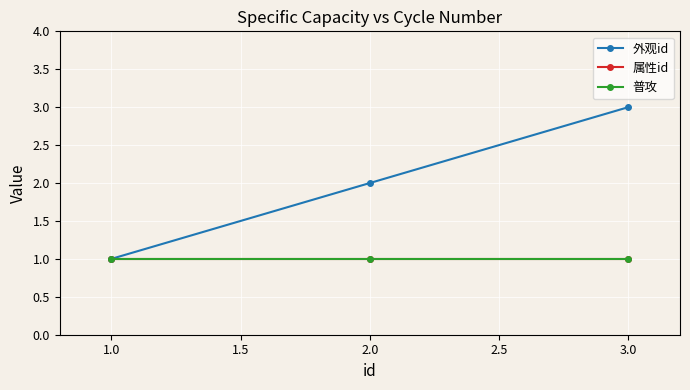

Is this an area chart (filled region under the line)?

No